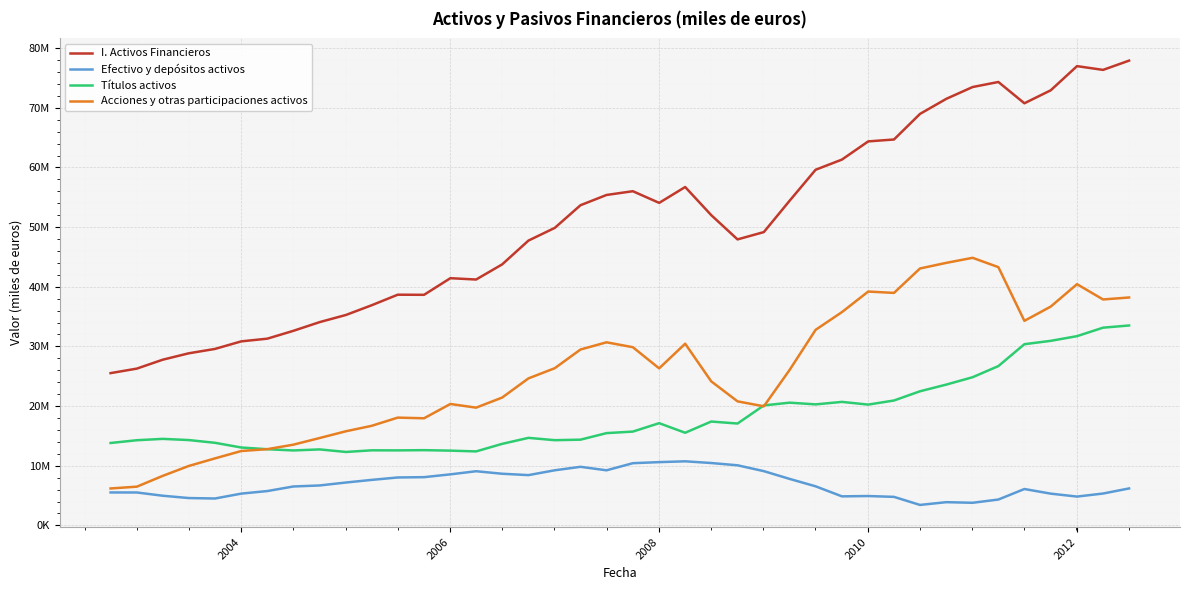

In Acciones y otras participaciones activos, how many points are lower than both neighbors (excluding endpoints)?

7